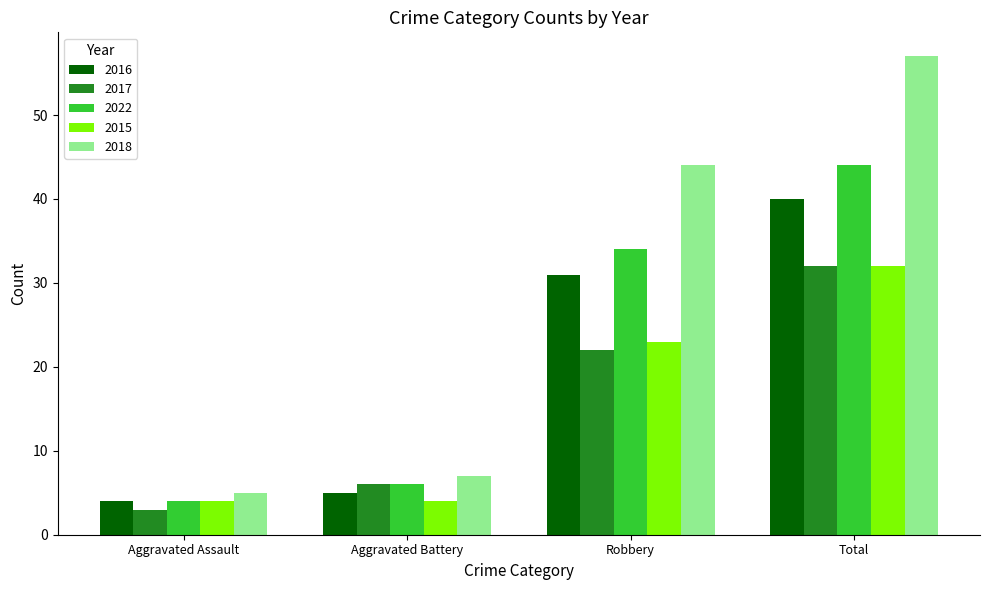

At which category does the chart reach its minimum across all series?

Aggravated Assault